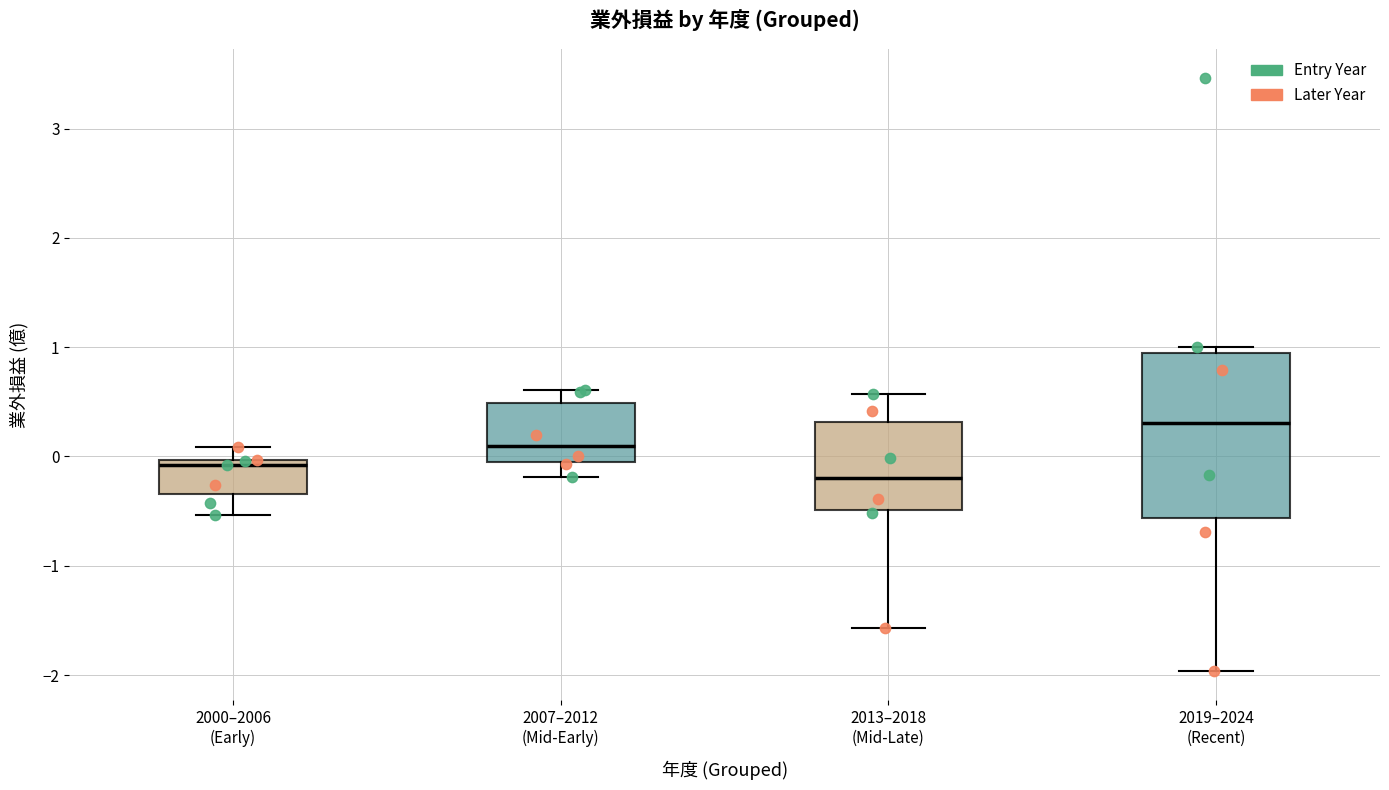

Comparing the boxes themselves (not the whiskers), which one is the tallest?

2019–2024 (Recent)